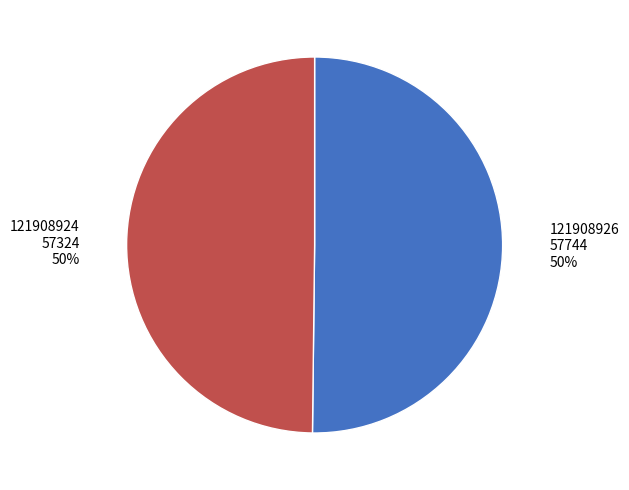

The 121908926 slice represents 50% of the pie. True or false?

True